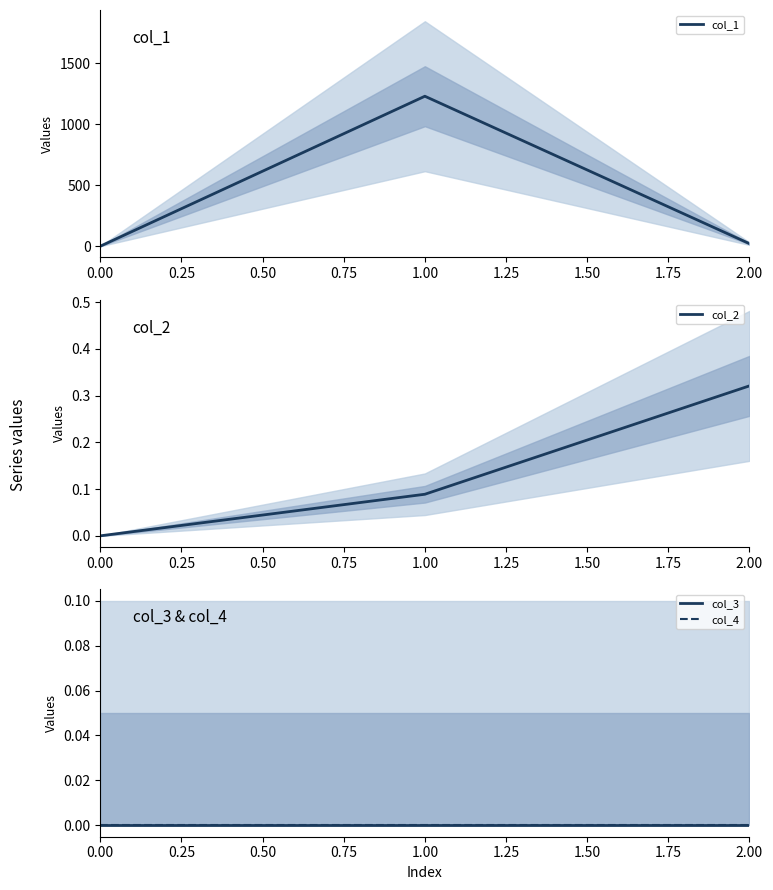

The col_2 series shows 0.1 at 0.00. True or false?

False